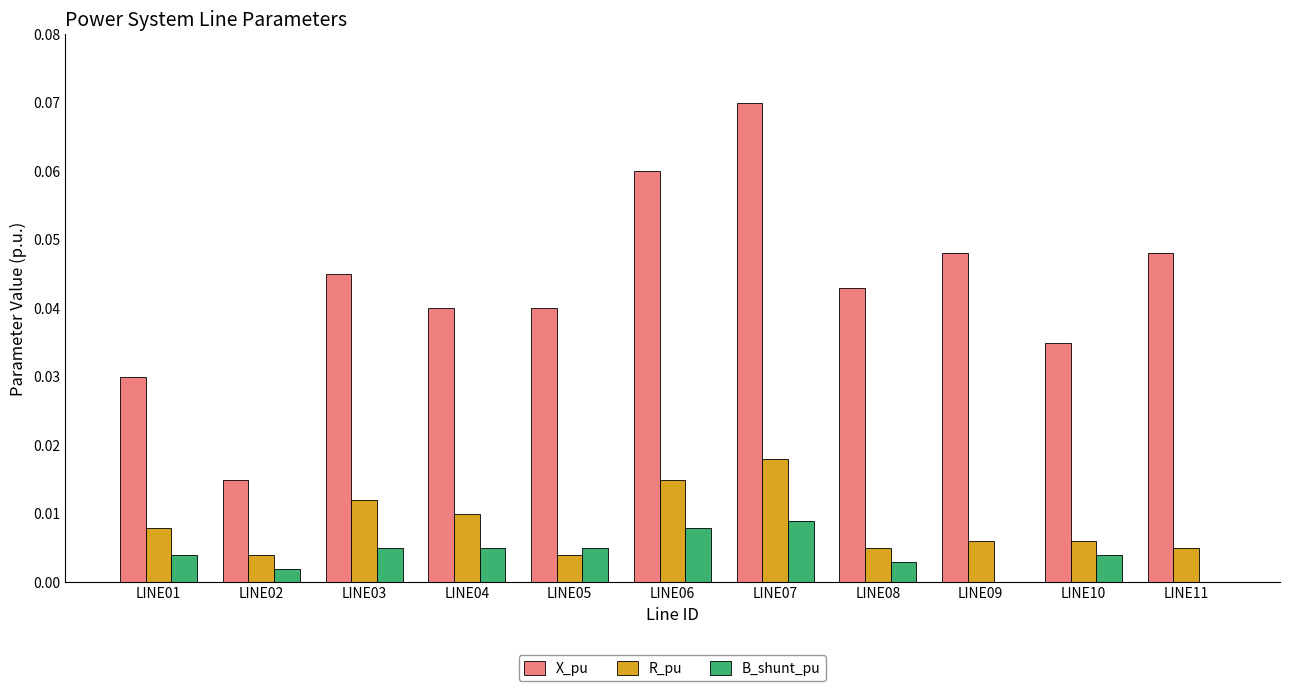

What are all the series names shown in the legend?

X_pu, R_pu, B_shunt_pu